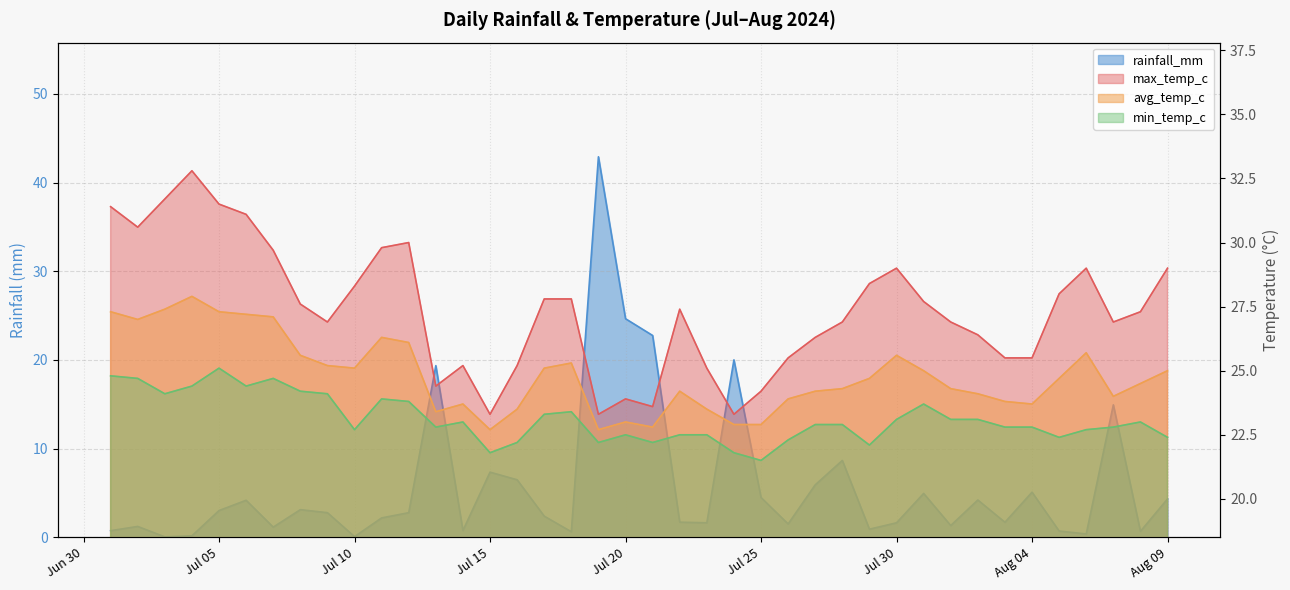

Where does the rainfall_mm series first go above 2?

Jul 05